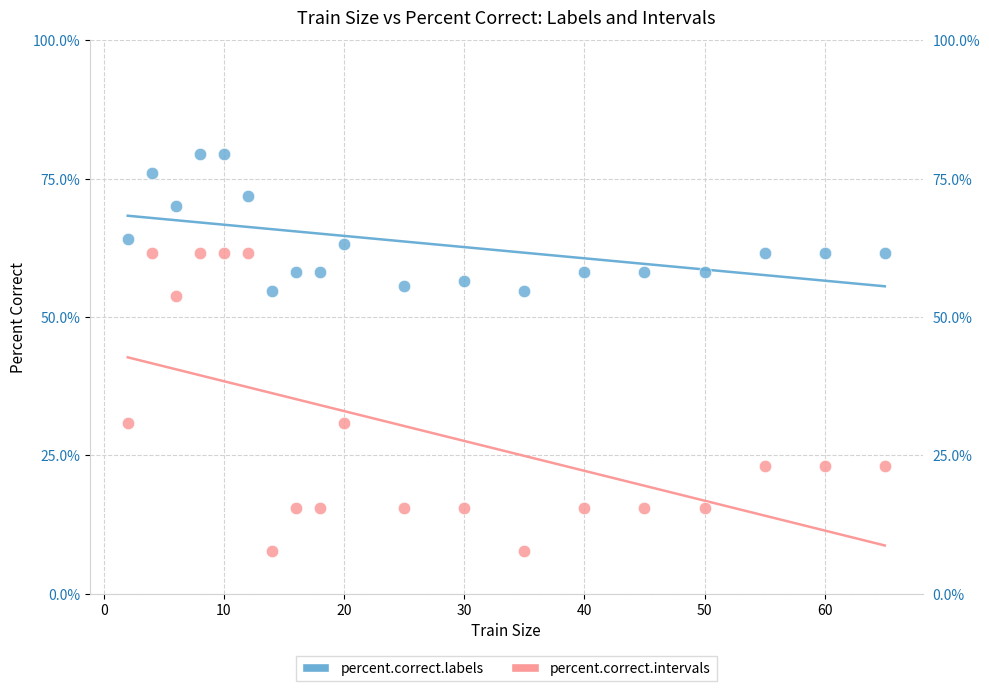

Across all data points, what is the range of Y values (max minus min)?

71.8